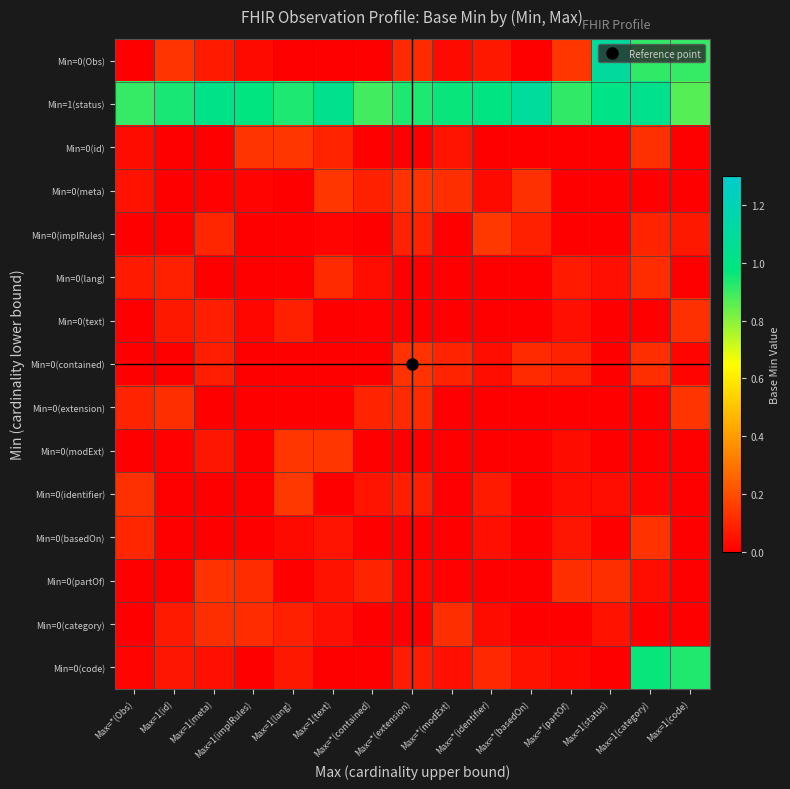

Rank the series by their maximum value, from lowest to highest.

Min=0(lang), Min=0(category), Min=0(text), Min=0(partOf), Min=0(contained), Min=0(basedOn), Min=0(extension), Min=0(id), Min=0(meta), Min=0(modExt), Min=0(identifier), Min=0(implRules), Min=0(code), Min=1(status), Min=0(Obs)